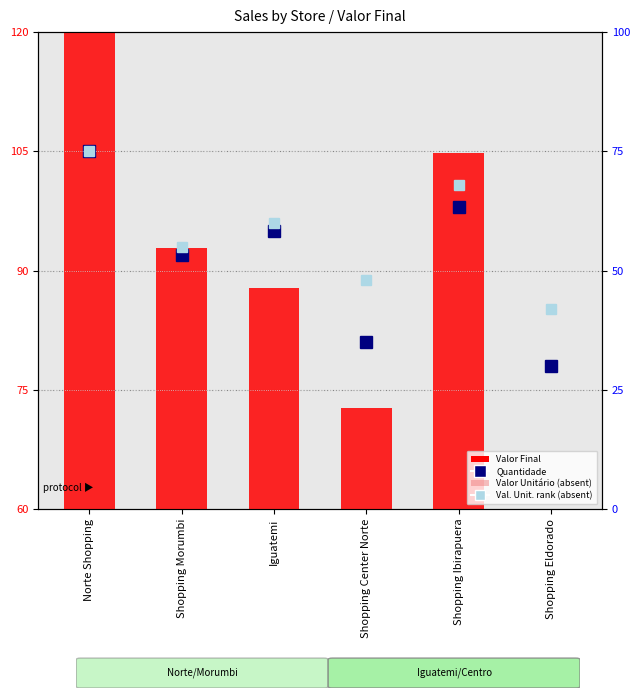

What is the value of the Quantidade bar at the 2nd from the left?

92.0